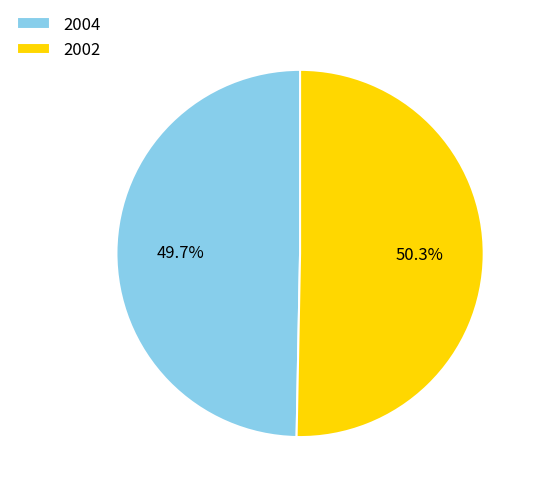

Approximately how many times larger is the value at 2004 compared to 2002?

1.0